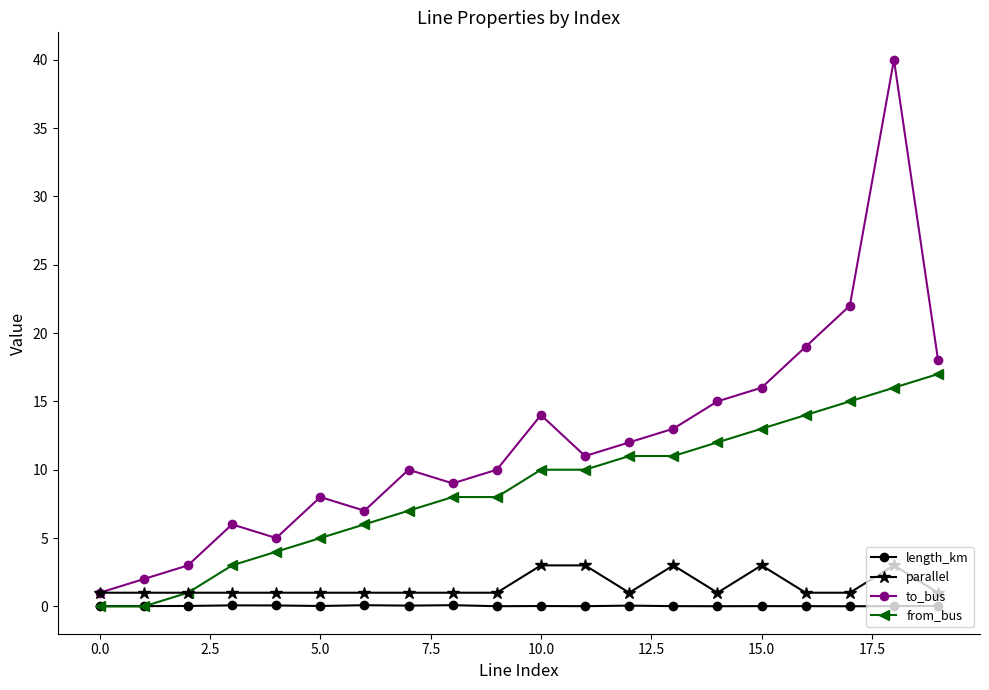

Which series has the widest spread of values?

to_bus